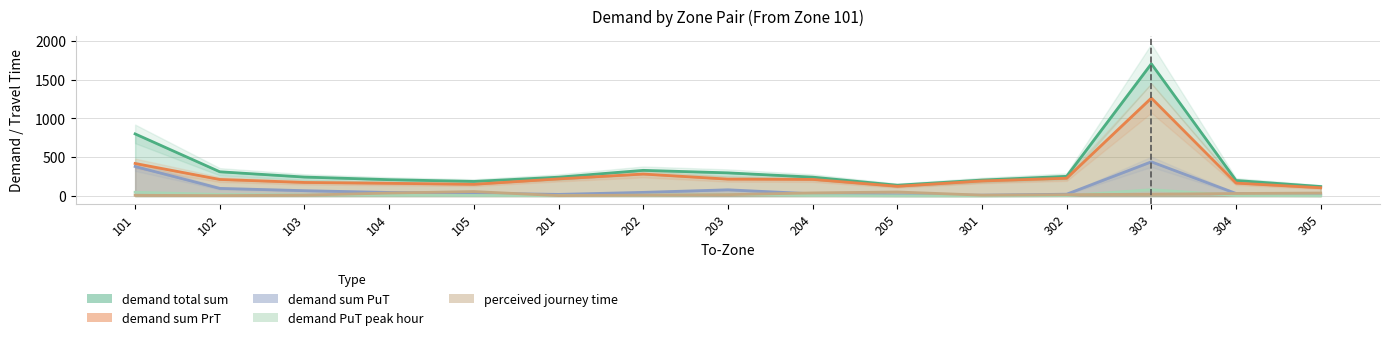

At which label does demand PuT peak hour reach its minimum?

301